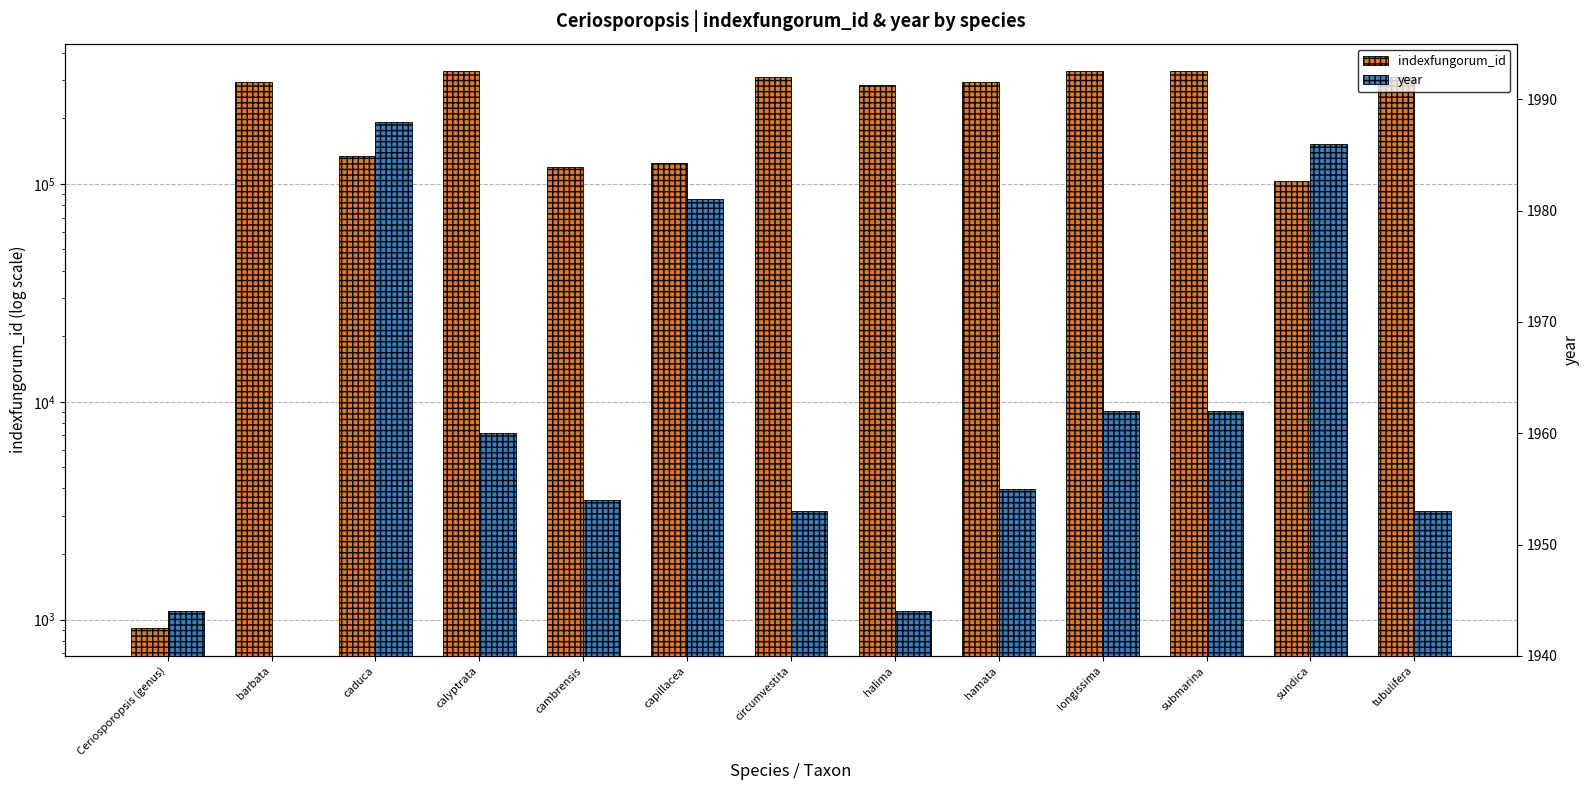

True or false: year has a value of 1953 at circumvestita.

True